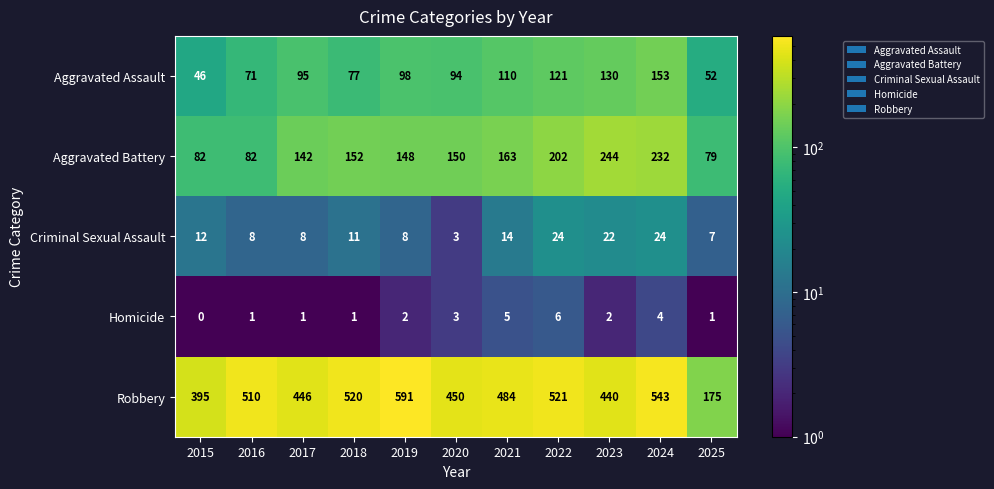

Rank the series at 2018 from lowest to highest value.

Homicide, Criminal Sexual Assault, Aggravated Assault, Aggravated Battery, Robbery